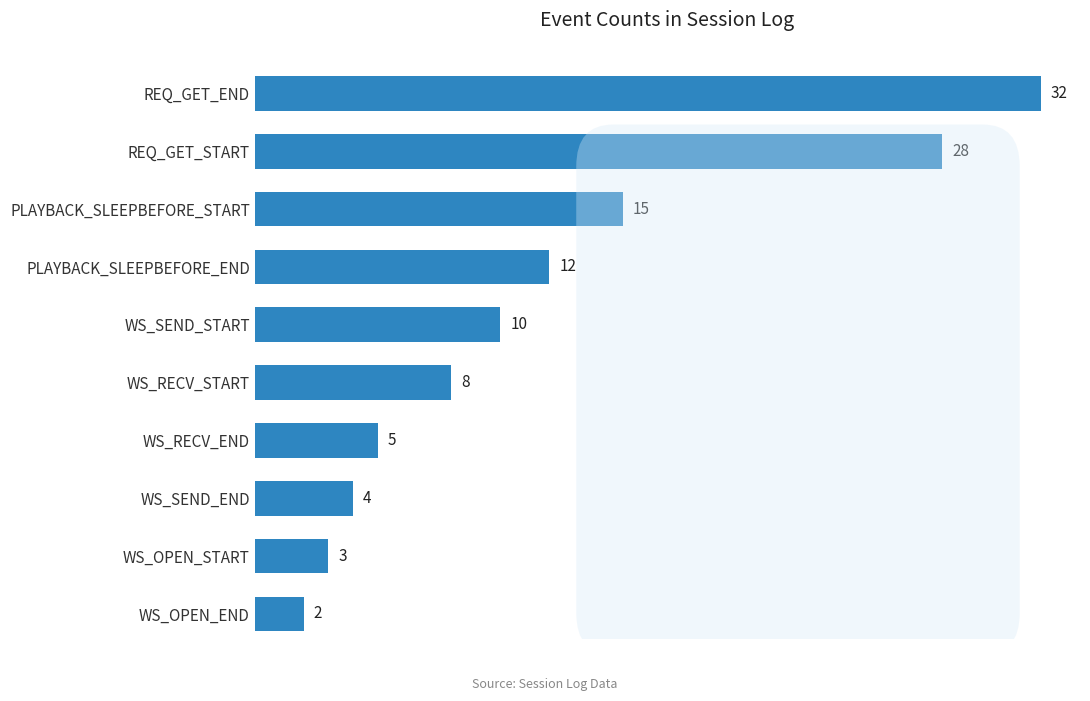

What is the difference between the second highest and second lowest values?

25